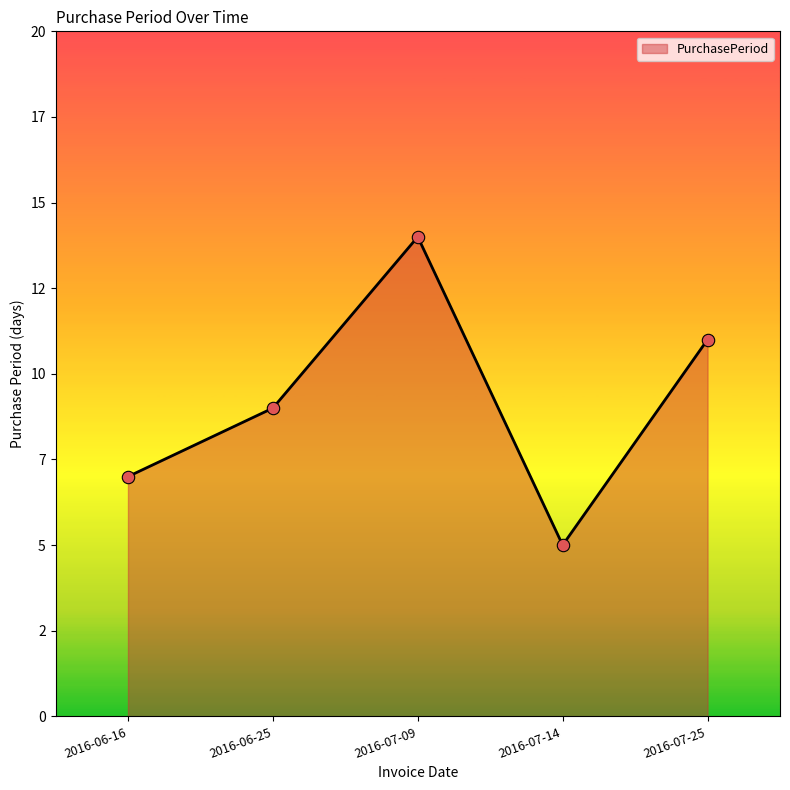

Does the chart have visible grid lines?

No